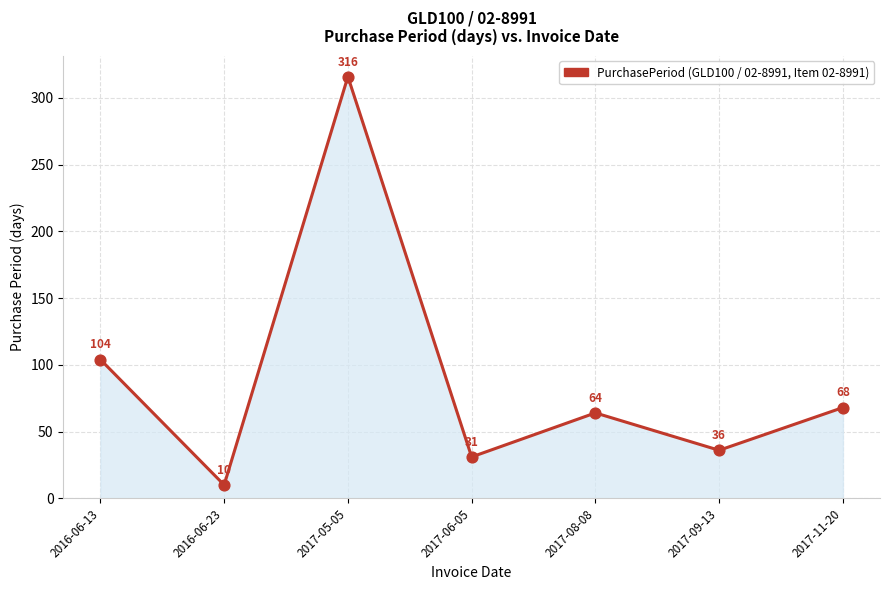

Which has a higher value, 2017-05-05 or 2017-06-05?

2017-05-05